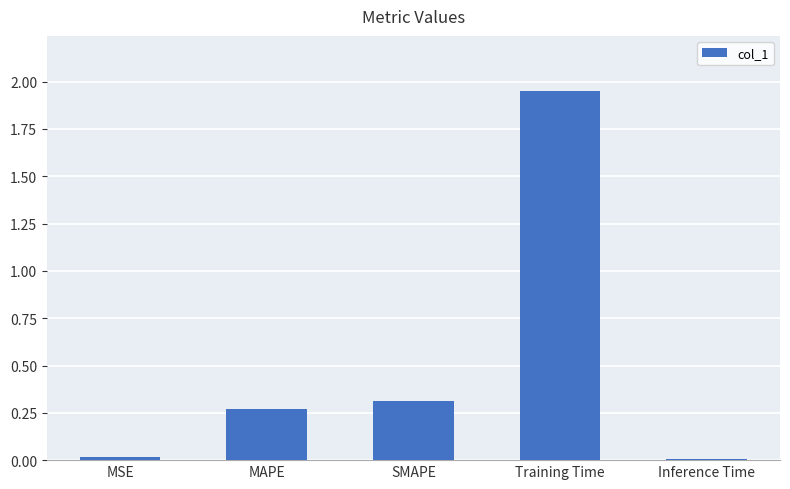

What is the sum of all values?

2.6